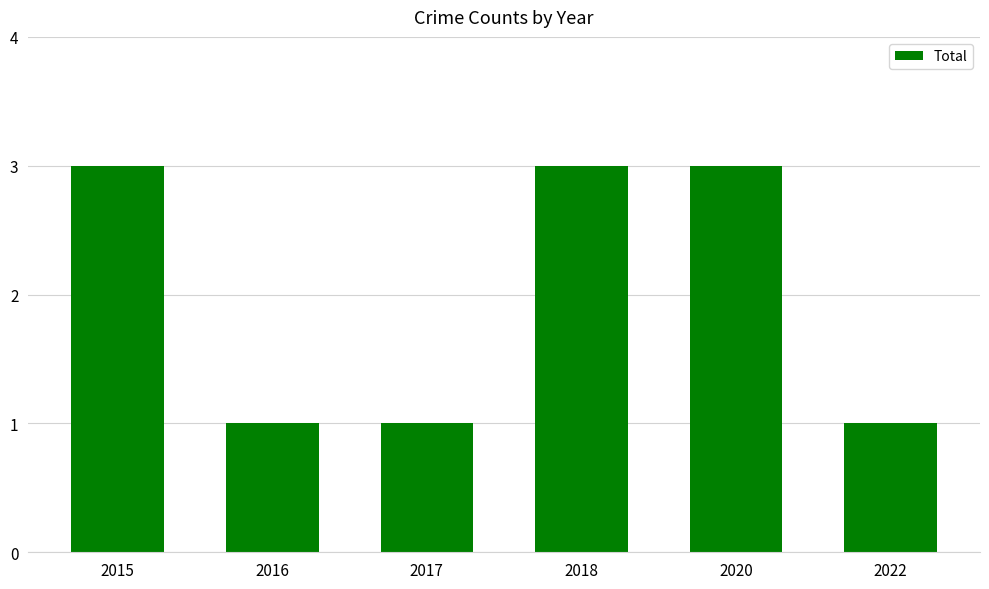

What is the average value?

2